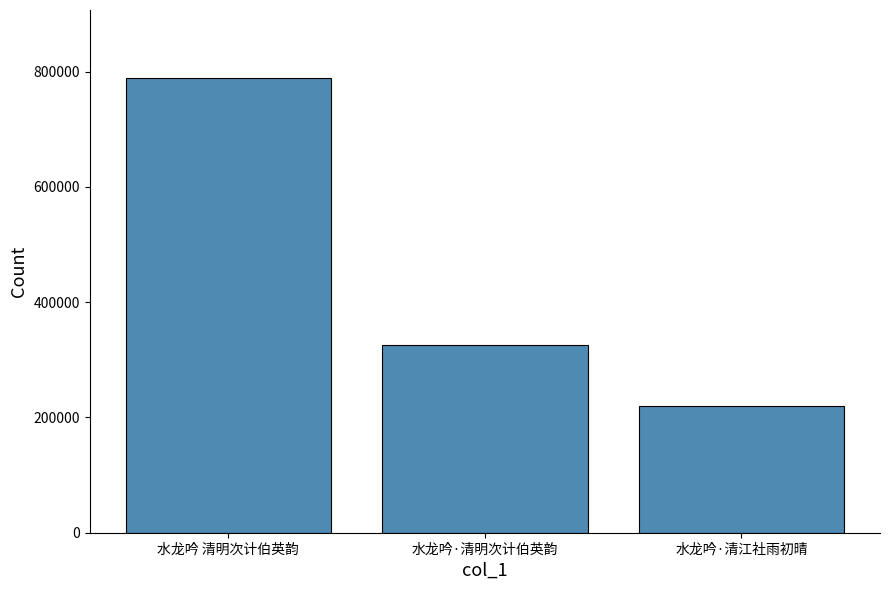

The chart shows a value of 502507 at 水龙吟·清明次计伯英韵. True or false?

False